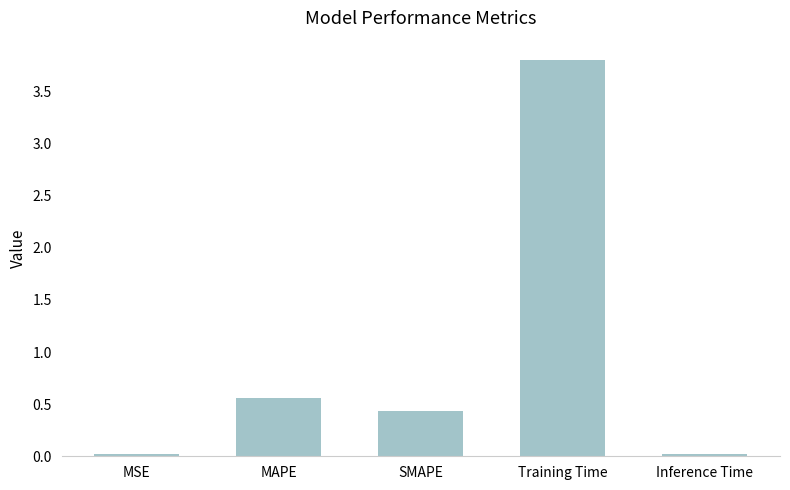

What is the label of the 1st bar from the right?

Inference Time